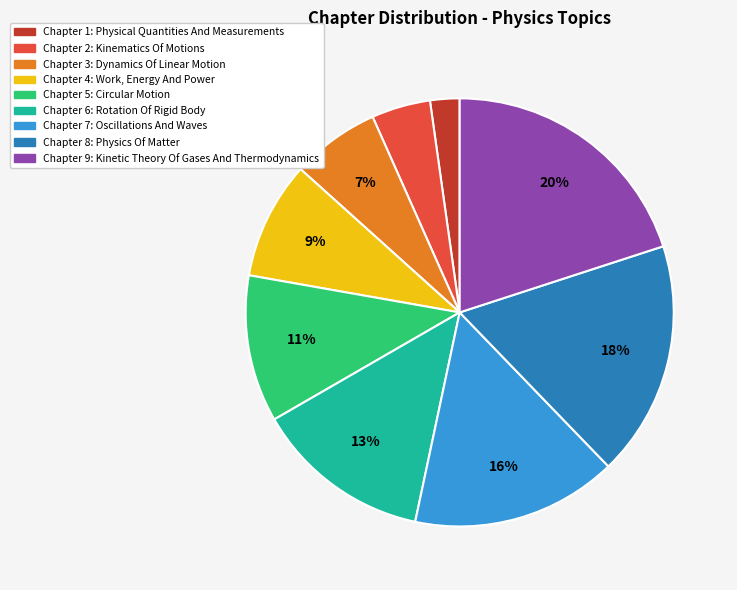

To the nearest percent, what is the difference between the Chapter 2: Kinematics Of Motions and Chapter 6: Rotation Of Rigid Body slice percentages?

9%